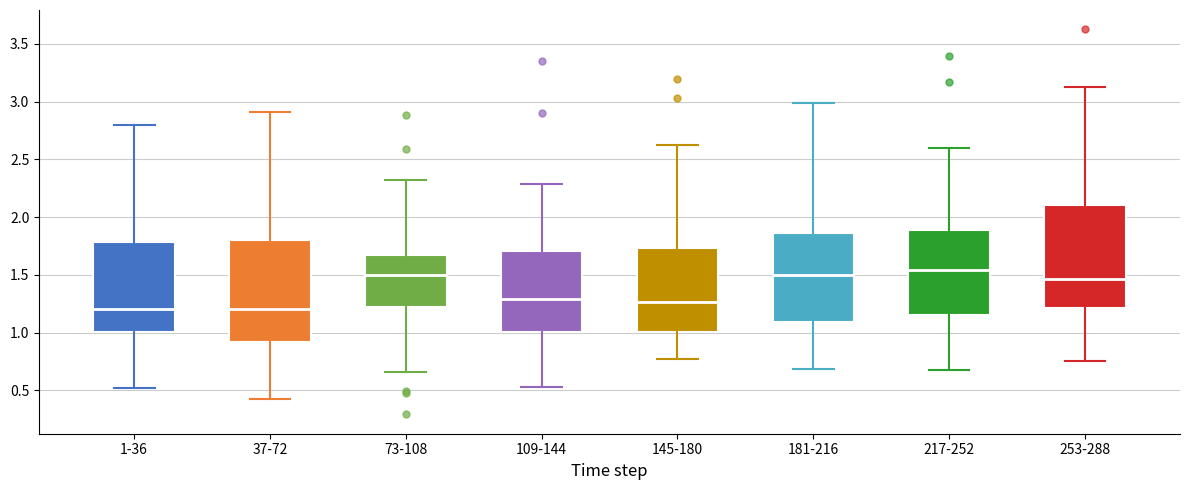

Reading left to right, transcribe this box plot: for each box, give where its median line is, the range the box spans, and where its two whiskers end, as read against the y-axis. The values are not printed on the chart, so give them approximately, as read against the axis.

1-36: median 1.20, box 1.00 to 1.80, whiskers 0.50 to 2.80
37-72: median 1.20, box 0.90 to 1.80, whiskers 0.40 to 2.90
73-108: median 1.50, box 1.20 to 1.70, whiskers 0.65 to 2.30
109-144: median 1.30, box 1.00 to 1.70, whiskers 0.55 to 2.30
145-180: median 1.25, box 1.00 to 1.75, whiskers 0.80 to 2.65
181-216: median 1.50, box 1.10 to 1.85, whiskers 0.70 to 3.00
217-252: median 1.55, box 1.15 to 1.90, whiskers 0.65 to 2.60
253-288: median 1.45, box 1.20 to 2.10, whiskers 0.75 to 3.15